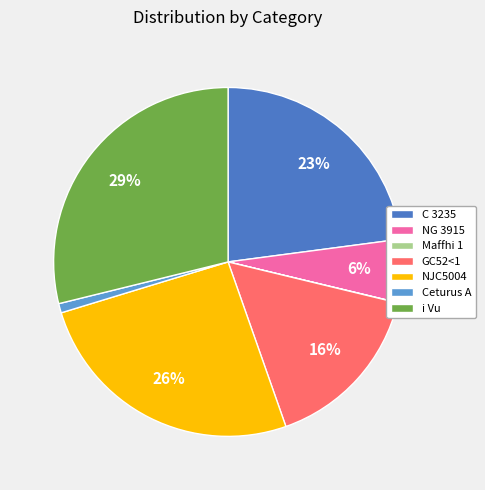

Count the number of slices in the pie.

7